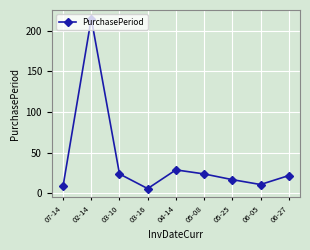

Reading left to right, transcribe all the data shown in this chart.

07-14=9	02-14=215	03-10=24	03-16=6	04-14=29	05-08=24	05-25=17	06-05=11	06-27=22